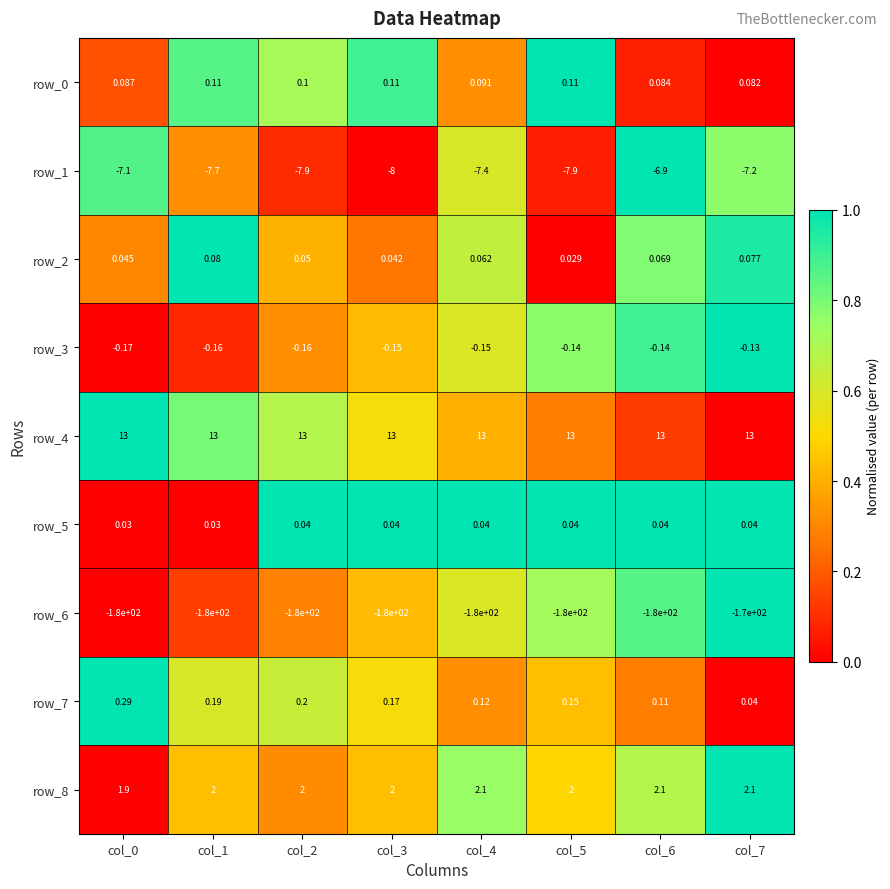

Where is row_0 nearest to the value 0?

col_7